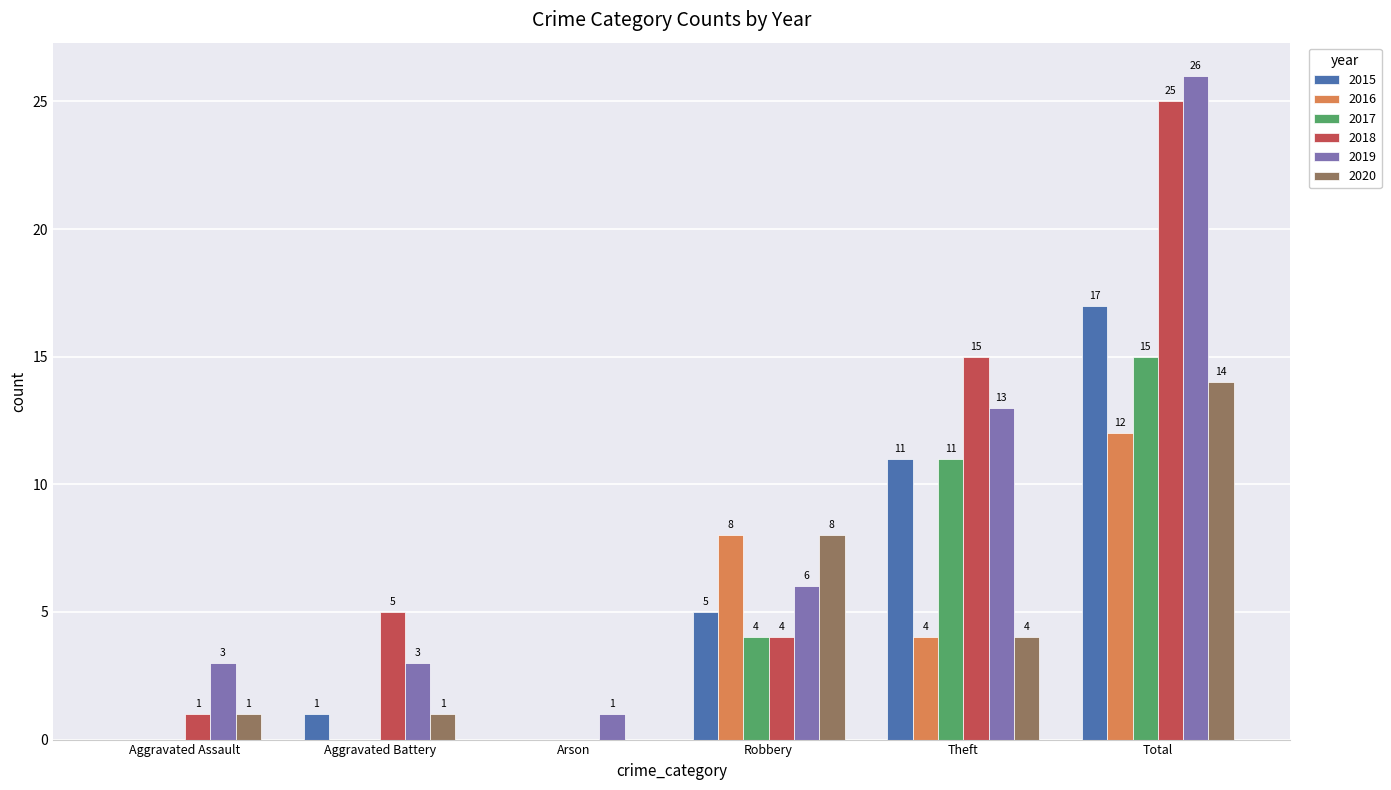

At which label does 2016 first exceed 4?

Robbery